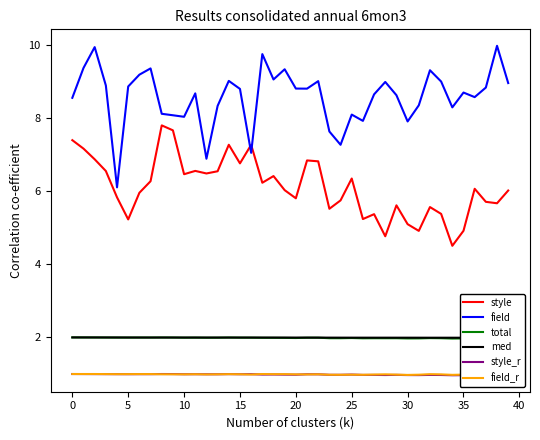

Does the chart display data point markers on the line(s)?

No